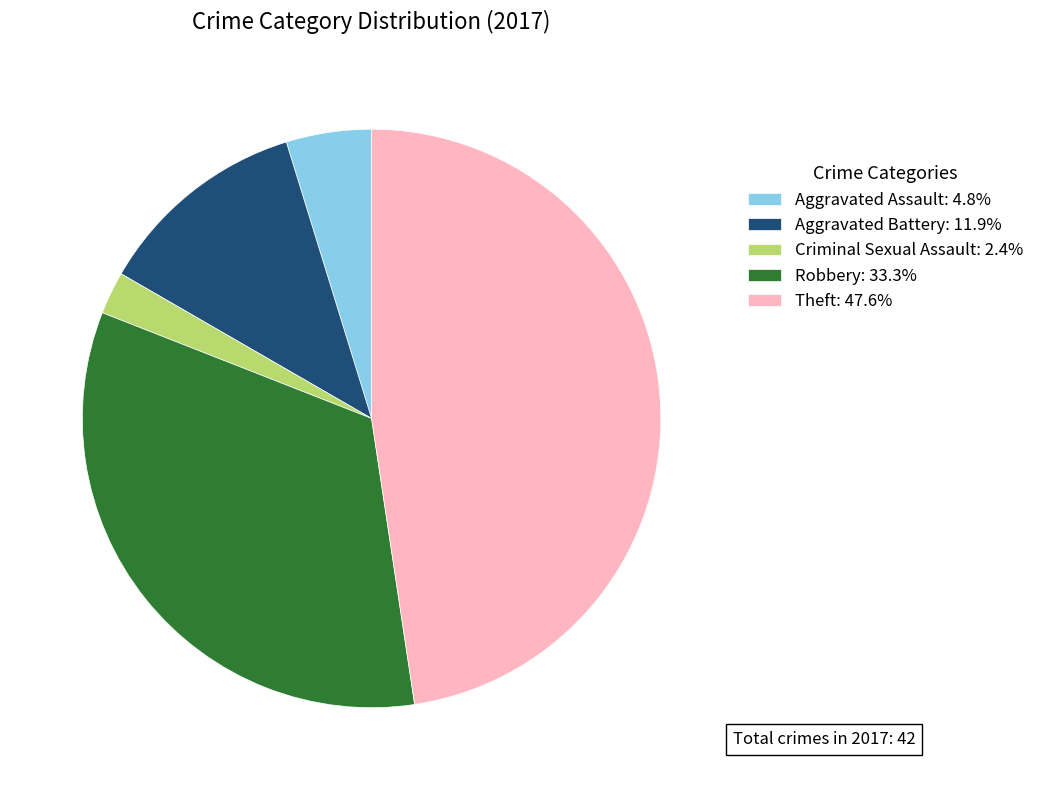

Is there a majority slice in this chart?

No